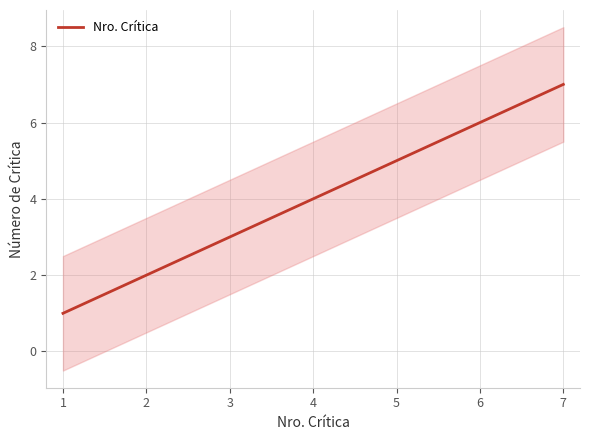

Is it true that Nro. Crítica equals 1.0 at 1?

True